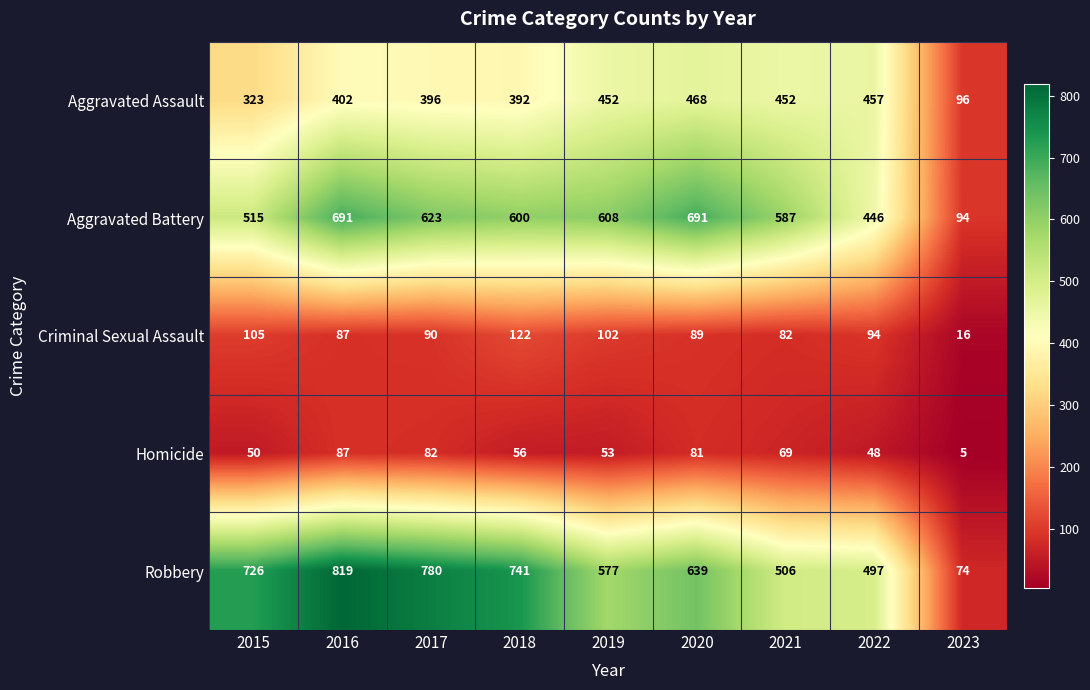

What is the sum of all Homicide values?

531